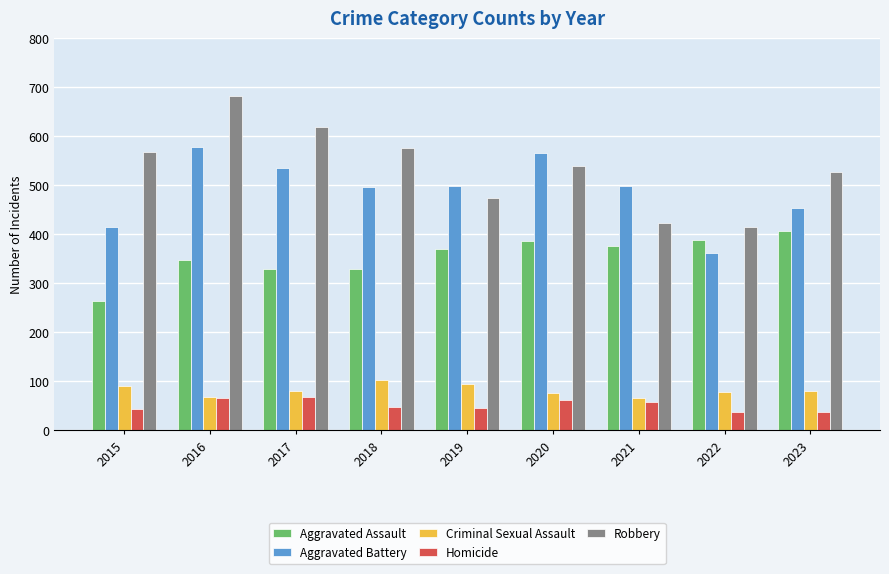

What is the value of the Aggravated Battery bar at the 4th from the left?

496